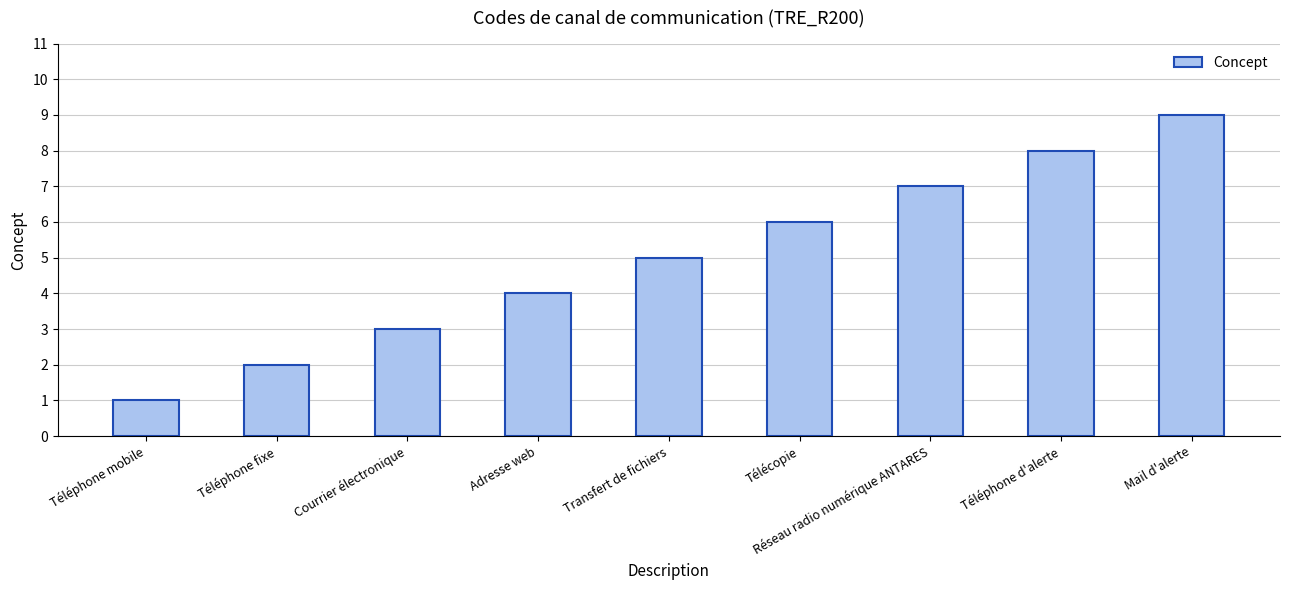

How many distinct data groups are displayed?

1